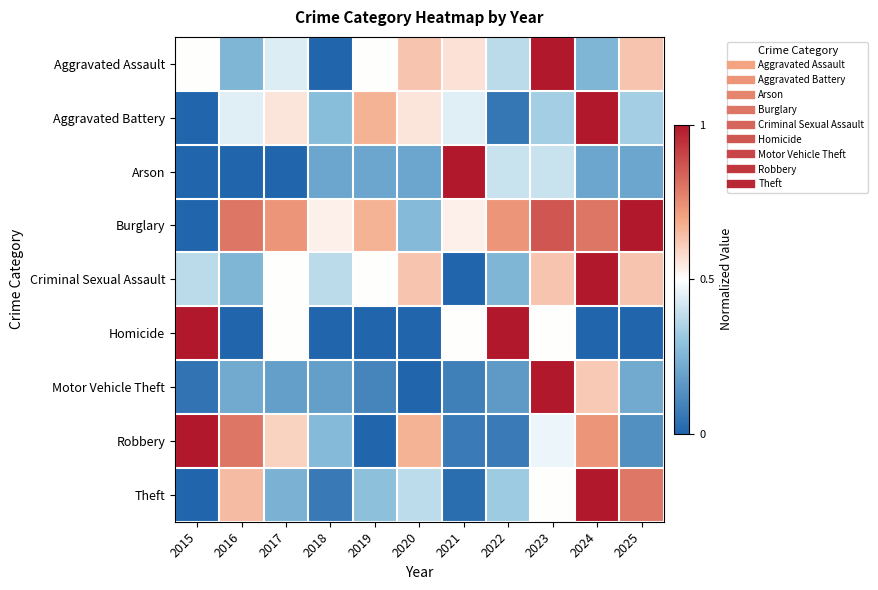

Reading right to left, transcribe all the data shown in this chart.

Aggravated Assault: 2025=0.6	2024=0.2	2023=1.0	2022=0.4	2021=0.6	2020=0.6	2019=0.5	2018=0.0	2017=0.4	2016=0.2	2015=0.5
Aggravated Battery: 2025=0.3	2024=1.0	2023=0.3	2022=0.1	2021=0.4	2020=0.6	2019=0.7	2018=0.3	2017=0.6	2016=0.4	2015=0.0
Arson: 2025=0.2	2024=0.2	2023=0.4	2022=0.4	2021=1.0	2020=0.2	2019=0.2	2018=0.2	2017=0.0	2016=0.0	2015=0.0
Burglary: 2025=1.0	2024=0.8	2023=0.9	2022=0.7	2021=0.5	2020=0.3	2019=0.7	2018=0.5	2017=0.7	2016=0.8	2015=0.0
Criminal Sexual Assault: 2025=0.6	2024=1.0	2023=0.6	2022=0.2	2021=0.0	2020=0.6	2019=0.5	2018=0.4	2017=0.5	2016=0.2	2015=0.4
Homicide: 2025=0.0	2024=0.0	2023=0.5	2022=1.0	2021=0.5	2020=0.0	2019=0.0	2018=0.0	2017=0.5	2016=0.0	2015=1.0
Motor Vehicle Theft: 2025=0.2	2024=0.6	2023=1.0	2022=0.2	2021=0.1	2020=0.0	2019=0.1	2018=0.2	2017=0.2	2016=0.2	2015=0.1
Robbery: 2025=0.1	2024=0.7	2023=0.5	2022=0.1	2021=0.1	2020=0.7	2019=0.0	2018=0.3	2017=0.6	2016=0.8	2015=1.0
Theft: 2025=0.8	2024=1.0	2023=0.5	2022=0.3	2021=0.0	2020=0.4	2019=0.3	2018=0.1	2017=0.2	2016=0.6	2015=0.0